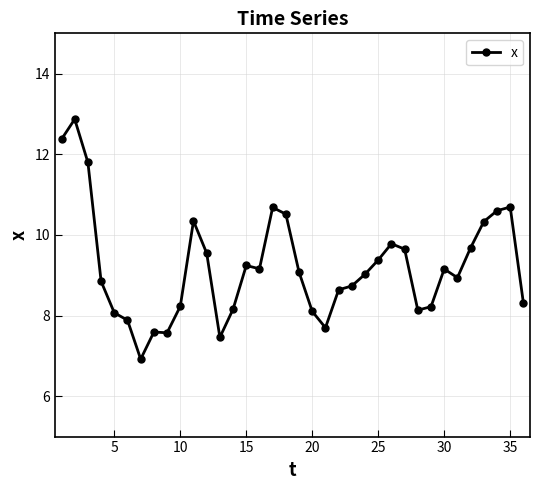

What is the greatest value displayed?

12.9